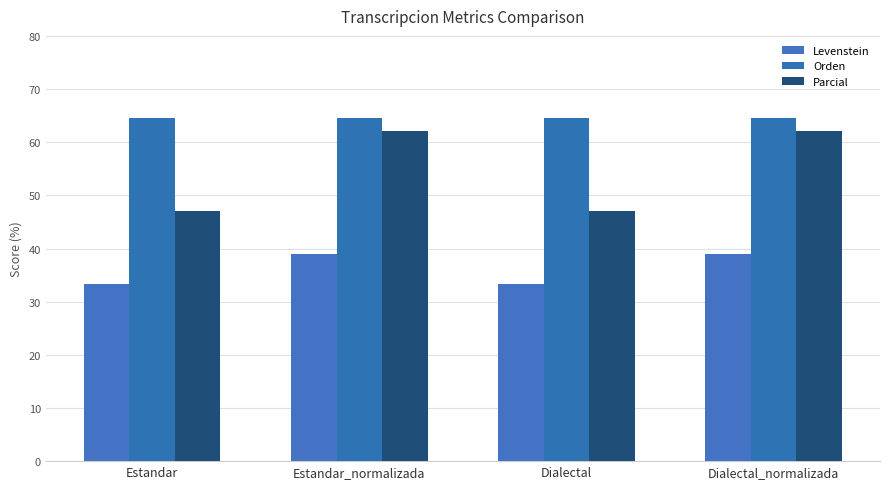

What is the label of the 3rd bar from the left?

Dialectal